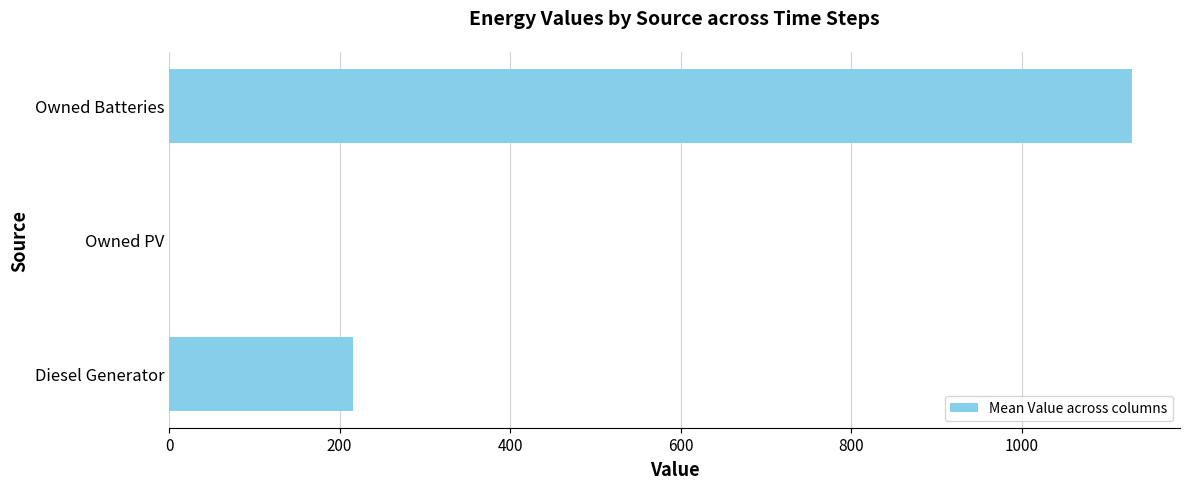

Does the chart contain stacked bars?

No